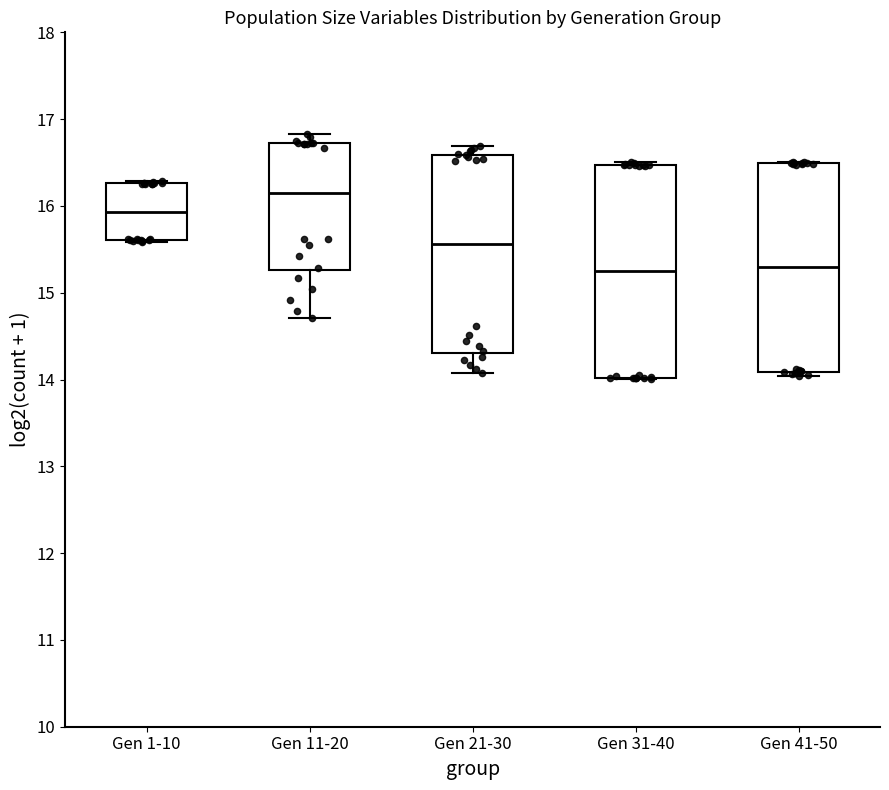

Reading left to right, transcribe this box plot: for each box, give where its median line is, the range the box spans, and where its two whiskers end, as read against the y-axis. The values are not printed on the chart, so give them approximately, as read against the axis.

Gen 1-10: median 15.9, box 15.6 to 16.3, whiskers 15.6 to 16.3
Gen 11-20: median 16.1, box 15.3 to 16.7, whiskers 14.7 to 16.8
Gen 21-30: median 15.6, box 14.3 to 16.6, whiskers 14.1 to 16.7
Gen 31-40: median 15.3, box 14.0 to 16.5, whiskers 14.0 to 16.5 (just above the box's upper edge)
Gen 41-50: median 15.3, box 14.1 to 16.5, whiskers 14.0 to 16.5